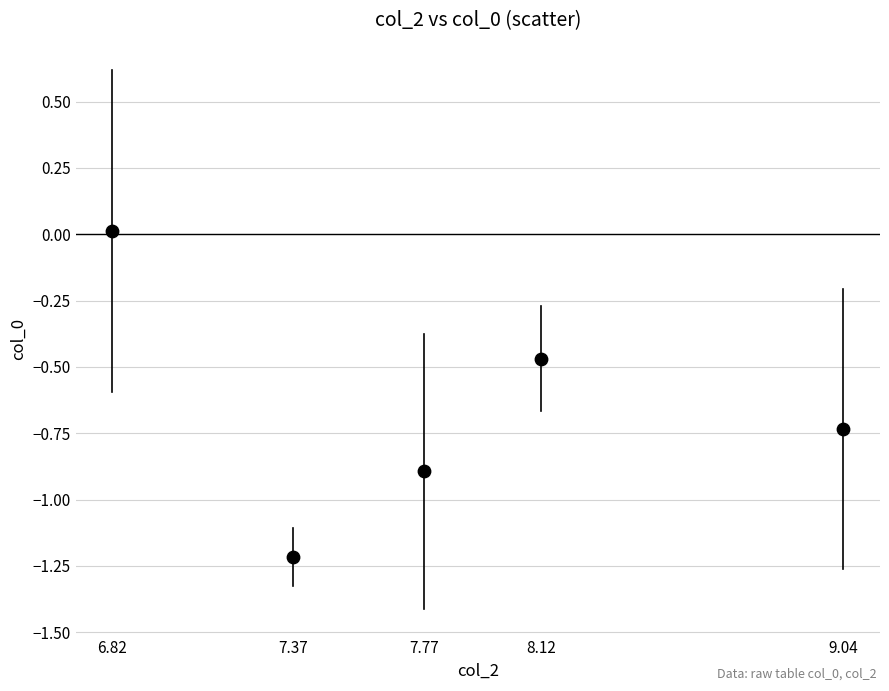

What is the range of X values (max minus min)?

2.2